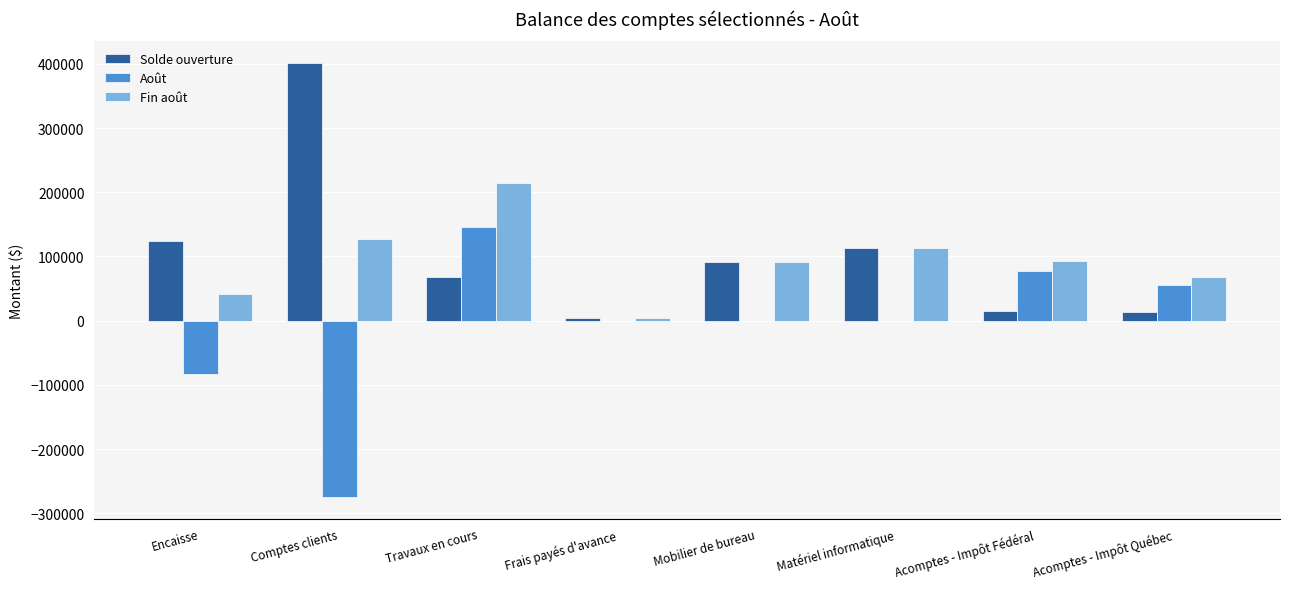

Read the Solde ouverture value at Matériel informatique.

113106.3